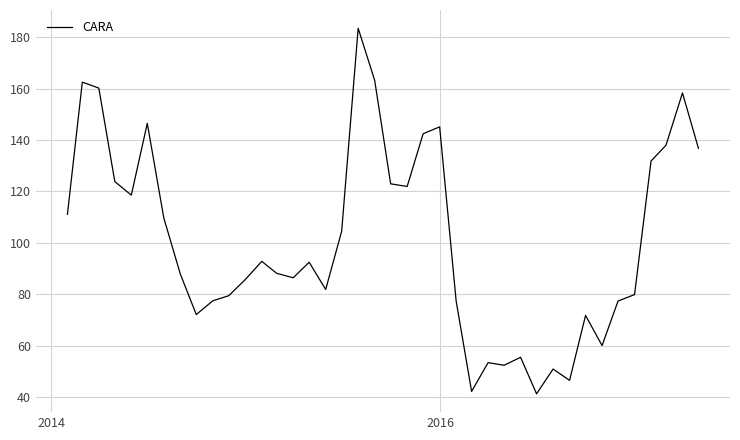

What is the smallest value displayed?

41.4